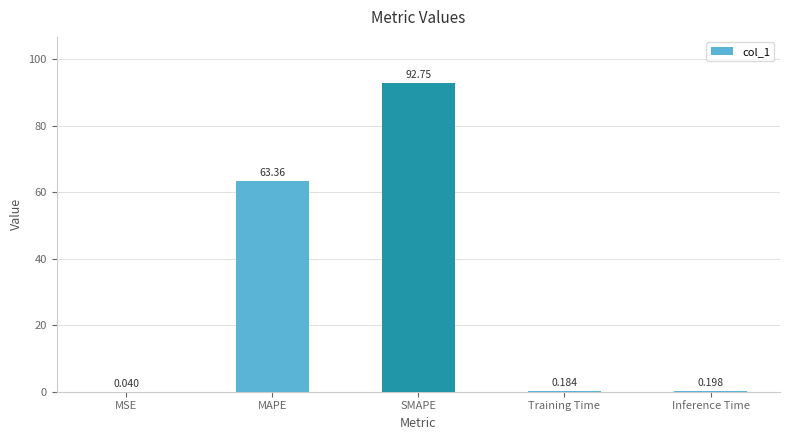

Where is the data nearest to the value 46?

MAPE